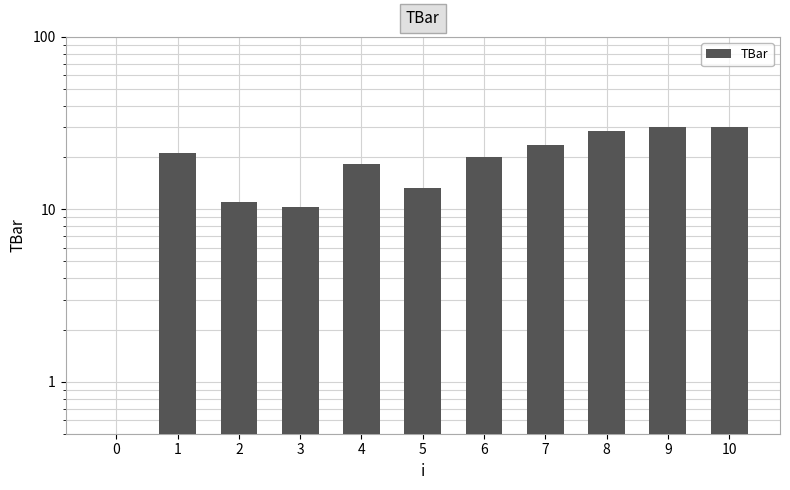

Rank the categories by value from lowest to highest.

0, 3, 2, 5, 4, 6, 1, 7, 8, 9, 10